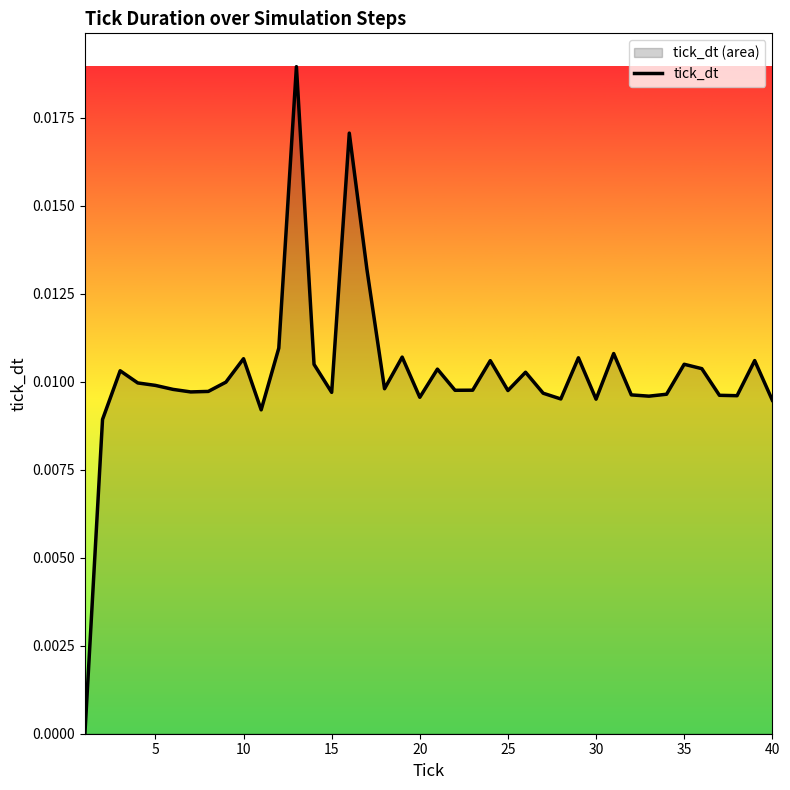

How many lines are shown in the chart?

1